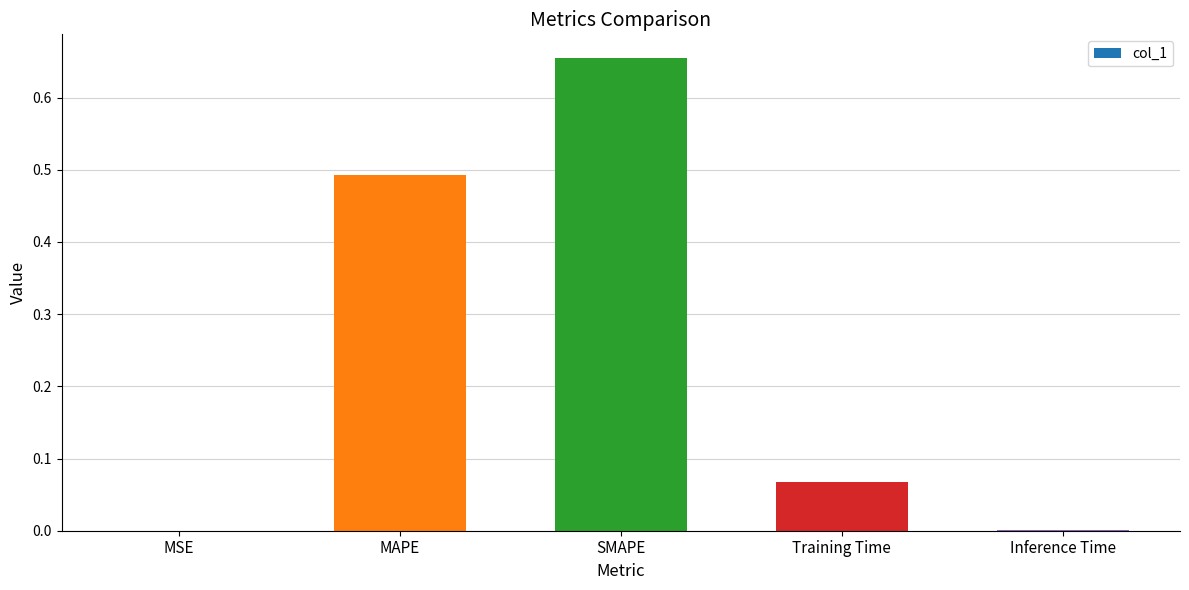

True or false: the data shows 0.0 at MSE.

True